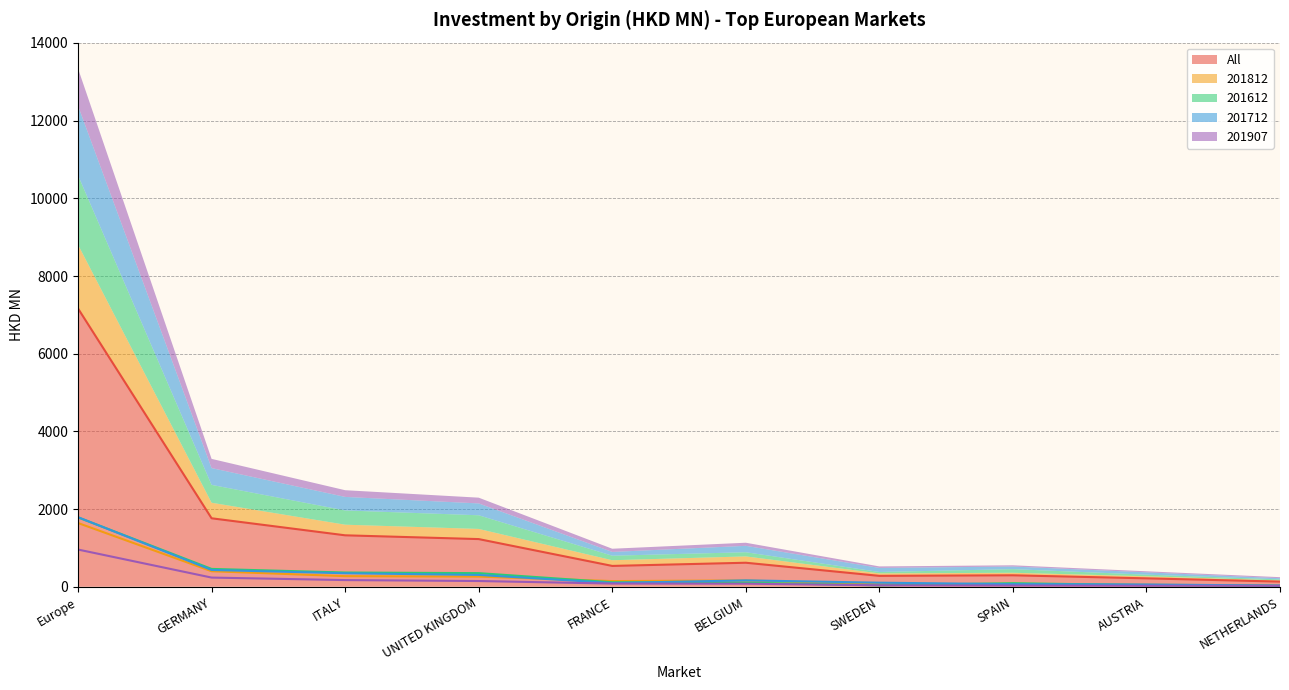

What are all the series names shown in the legend?

All, 201812, 201612, 201712, 201907